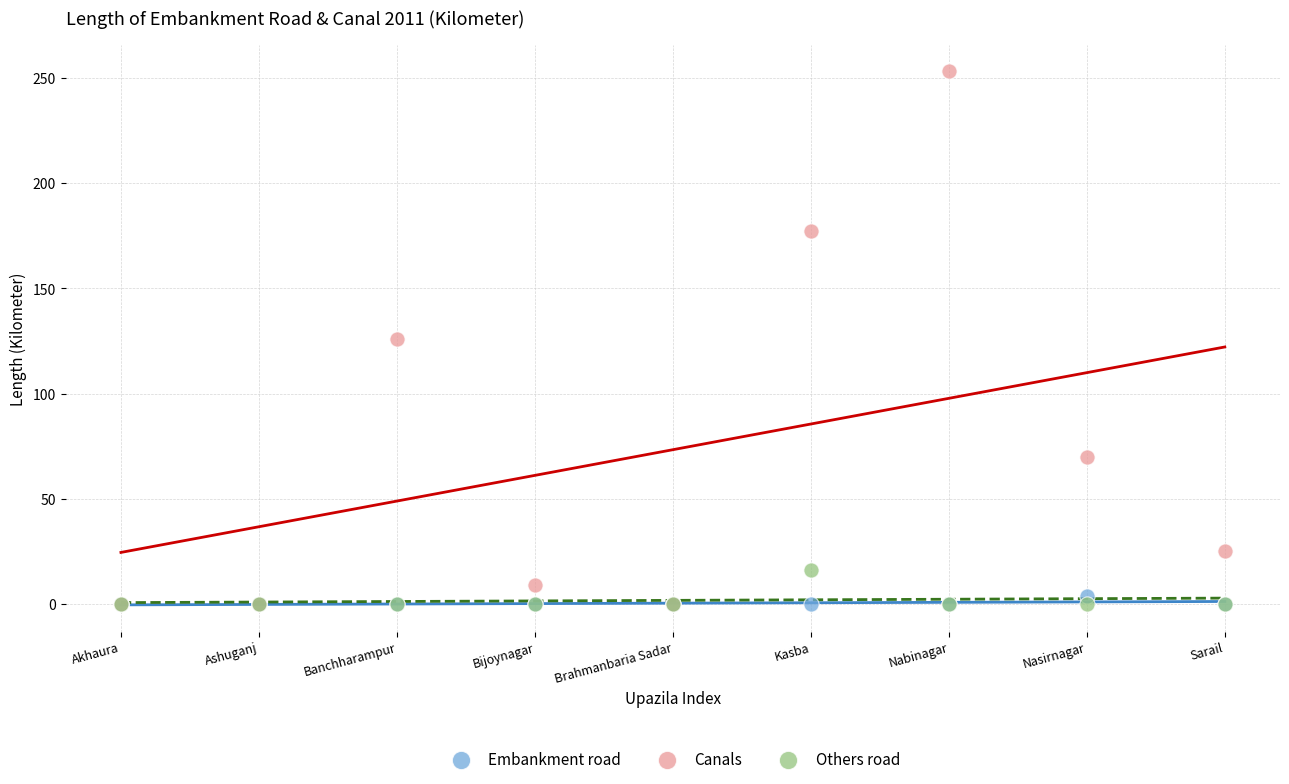

What are all the series names shown in the legend?

Embankment road, Canals, Others road